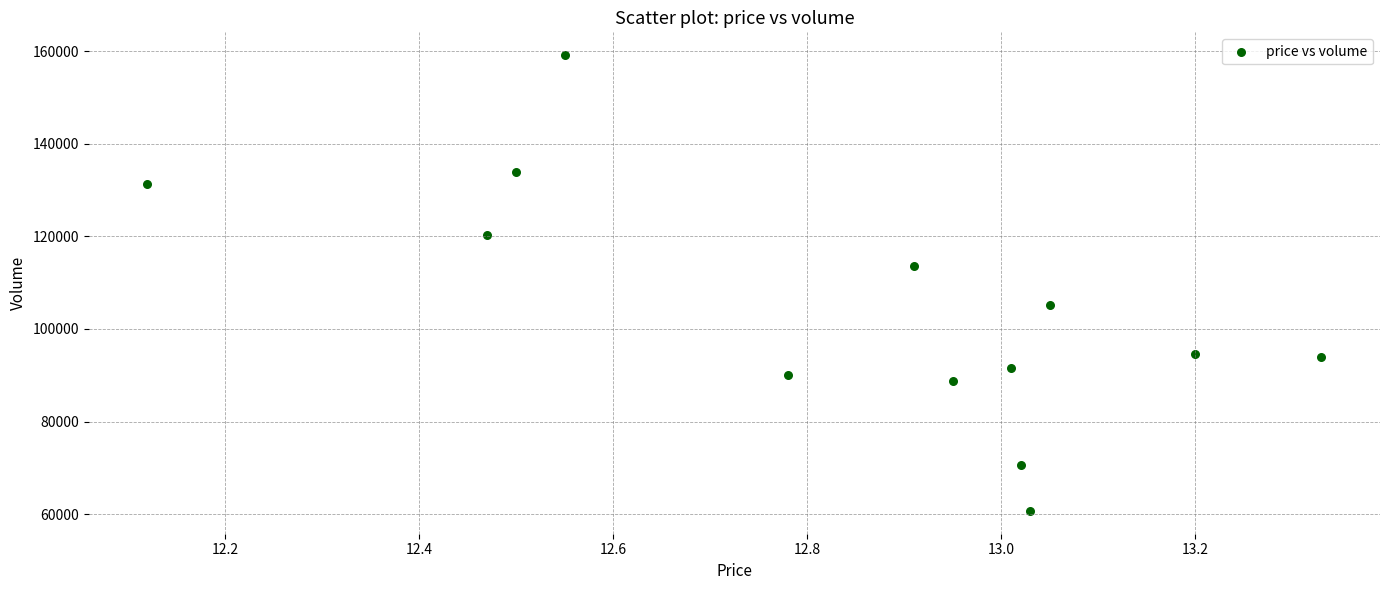

What Y value in the scatter plot is closest to 109938?

113653